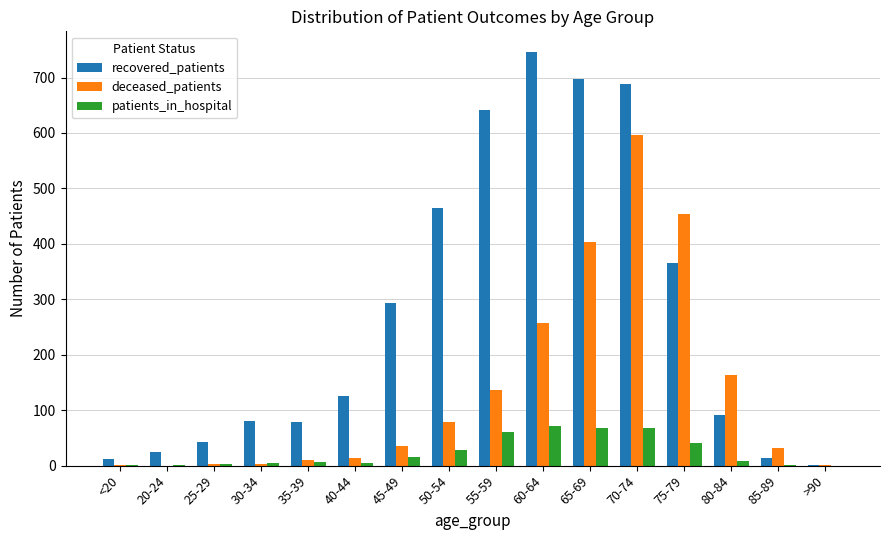

What is the difference between the deceased_patients values at 70-74 and 75-79?

143